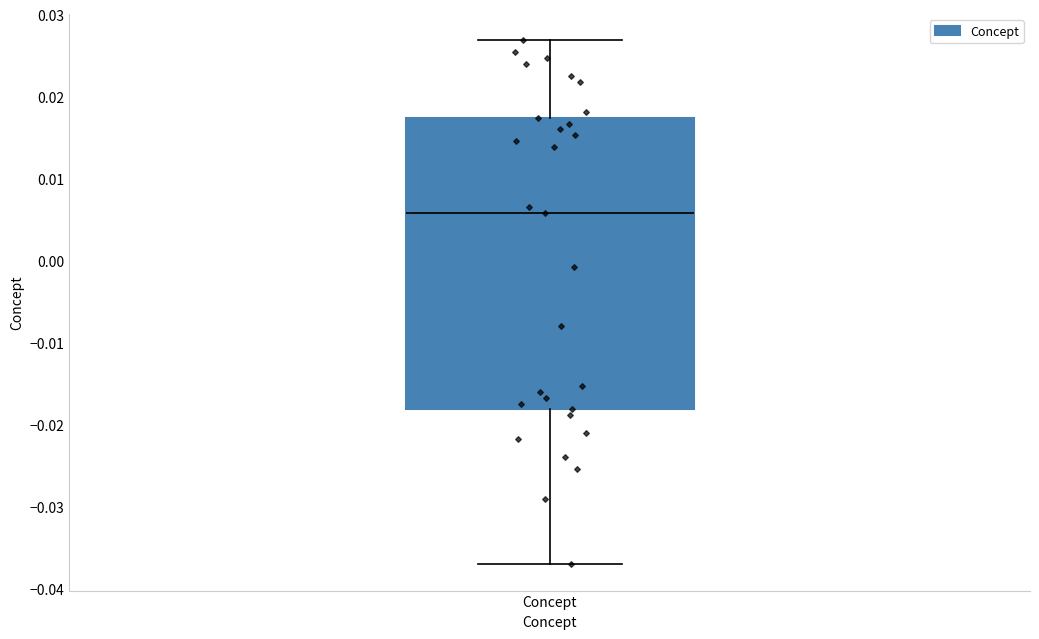

Read this box plot against the y-axis: the position of the median line, the range covered by the box, and the ends of both whiskers. The values are not printed on the chart, so give them approximately, as read against the axis.

median 0.006, box -0.018 to 0.017, whiskers -0.037 to 0.027